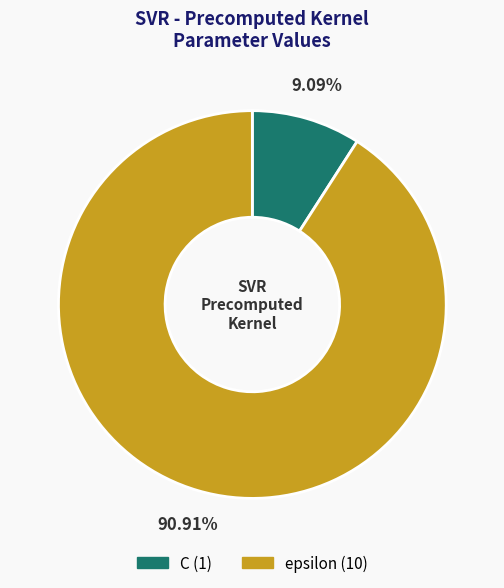

What percentage do C and epsilon together represent?

100.0%